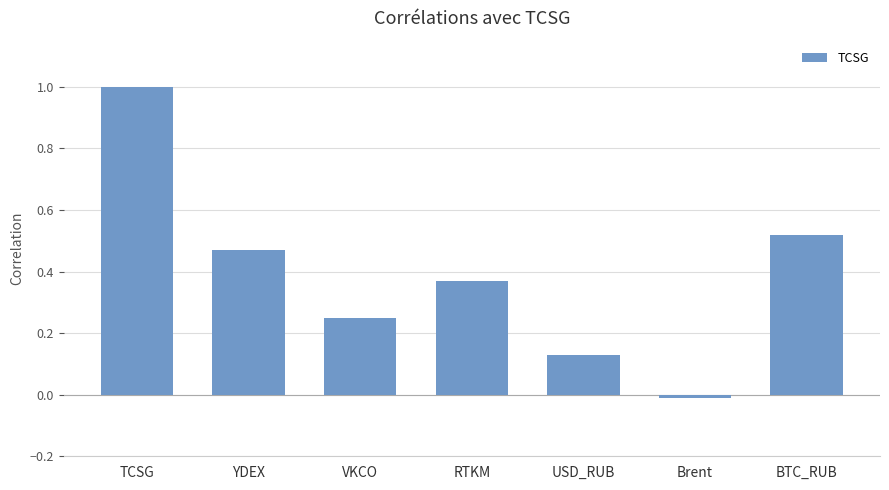

Which category has the highest value across all series?

TCSG